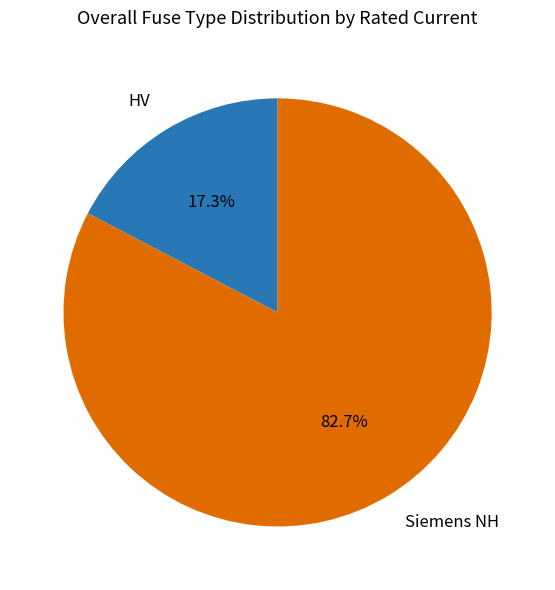

Combined, do Siemens NH and HV account for over 50%?

Yes